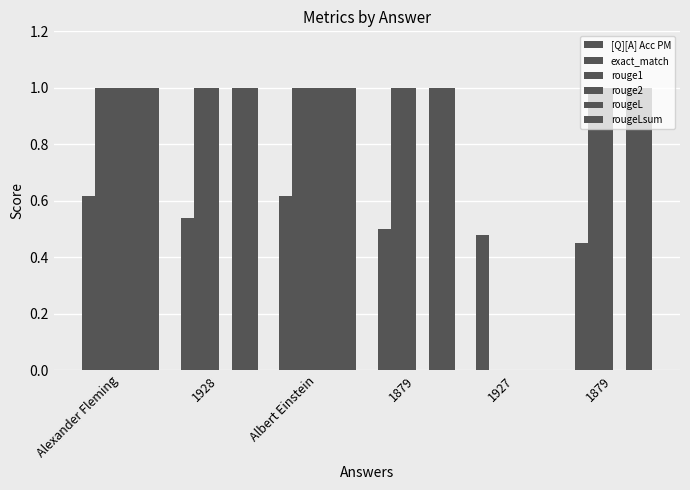

Are the bars horizontal?

No